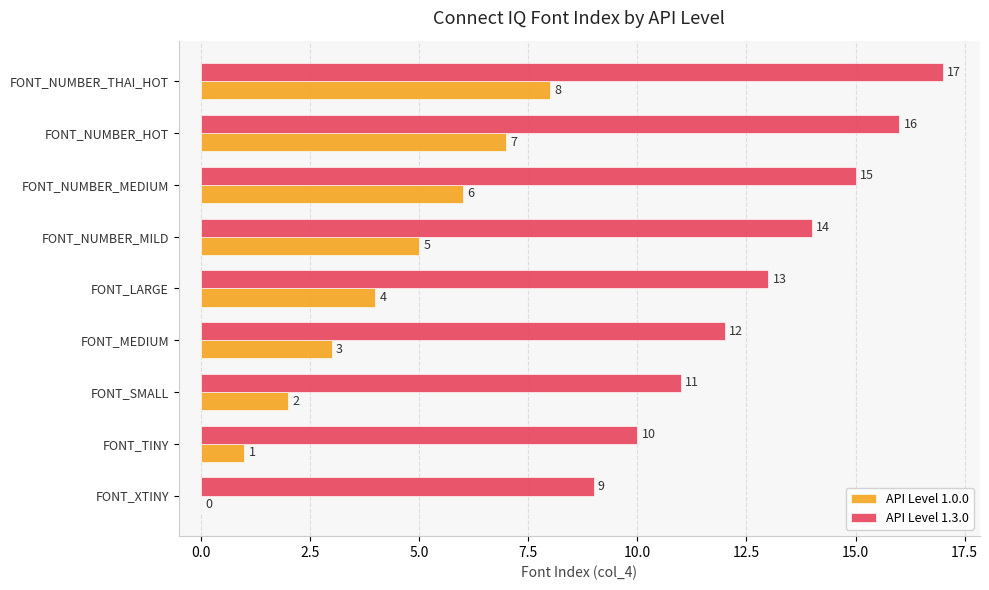

At which label does API Level 1.0.0 reach its peak?

FONT_NUMBER_THAI_HOT